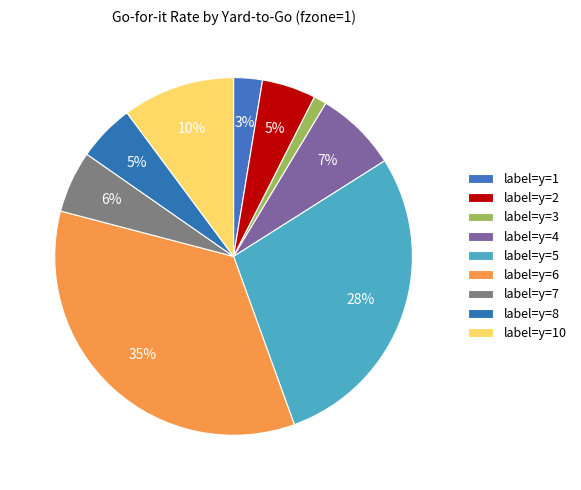

What is the largest slice in the pie chart?

y=6